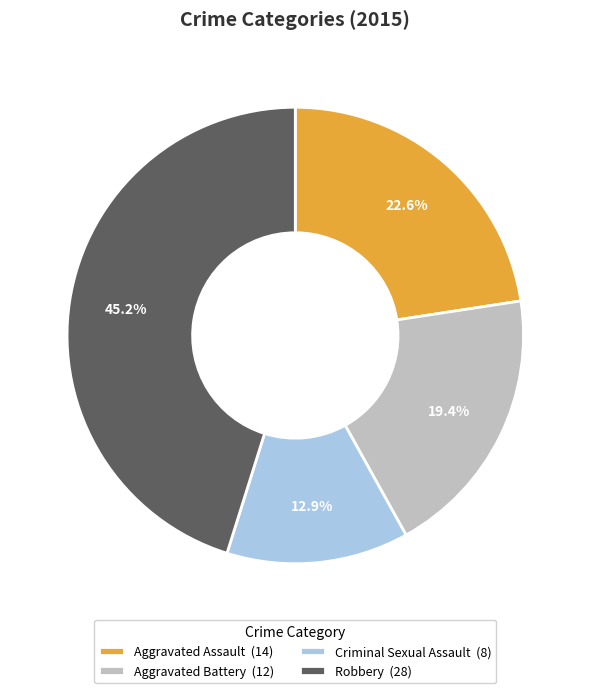

Which slice is the largest?

Robbery